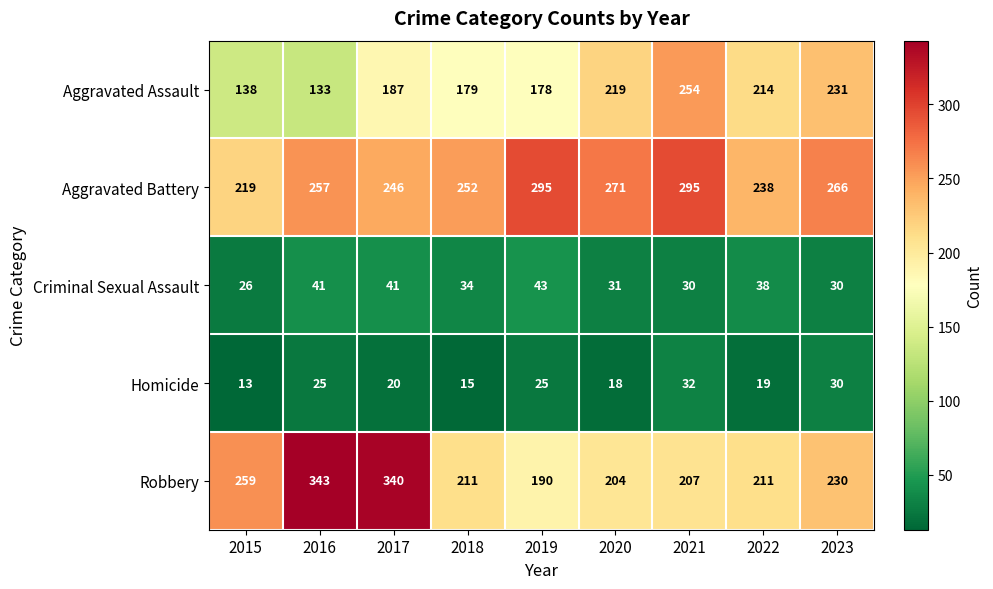

Which series has the largest total across all categories?

Aggravated Battery